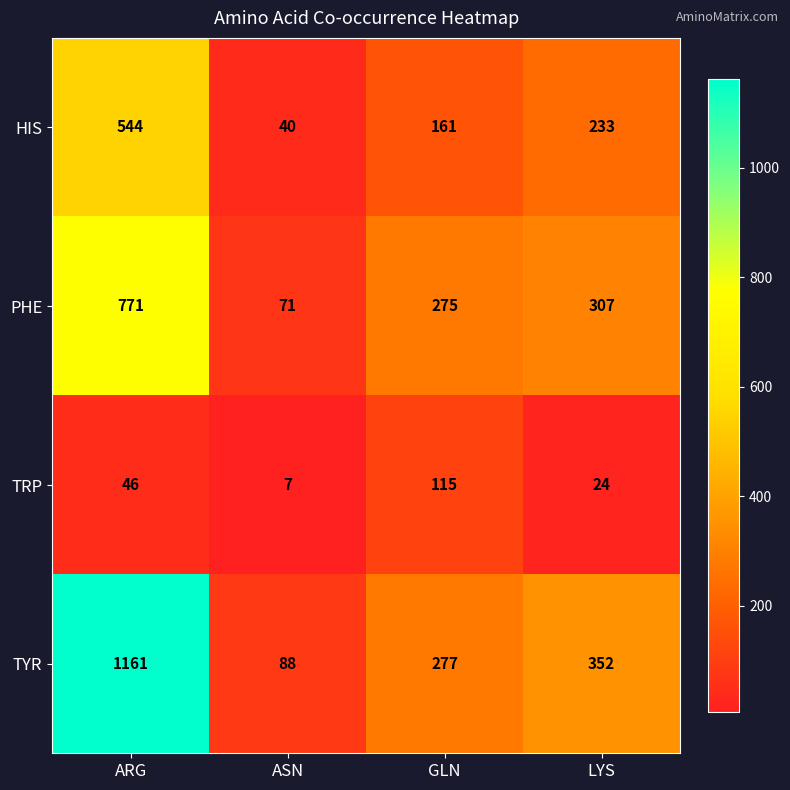

Reading left to right, extract all data points from this chart.

HIS: 544	40	161	233
PHE: 771	71	275	307
TRP: 46	7	115	24
TYR: 1161	88	277	352